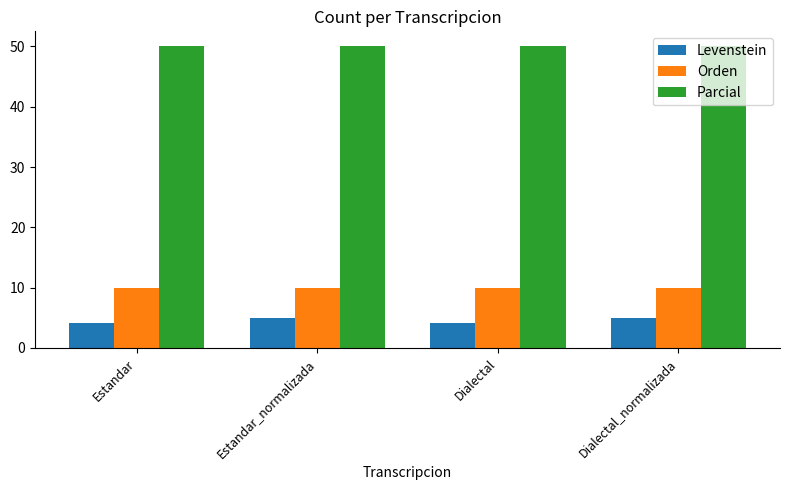

What is the total value across all series at Dialectal_normalizada?

65.0